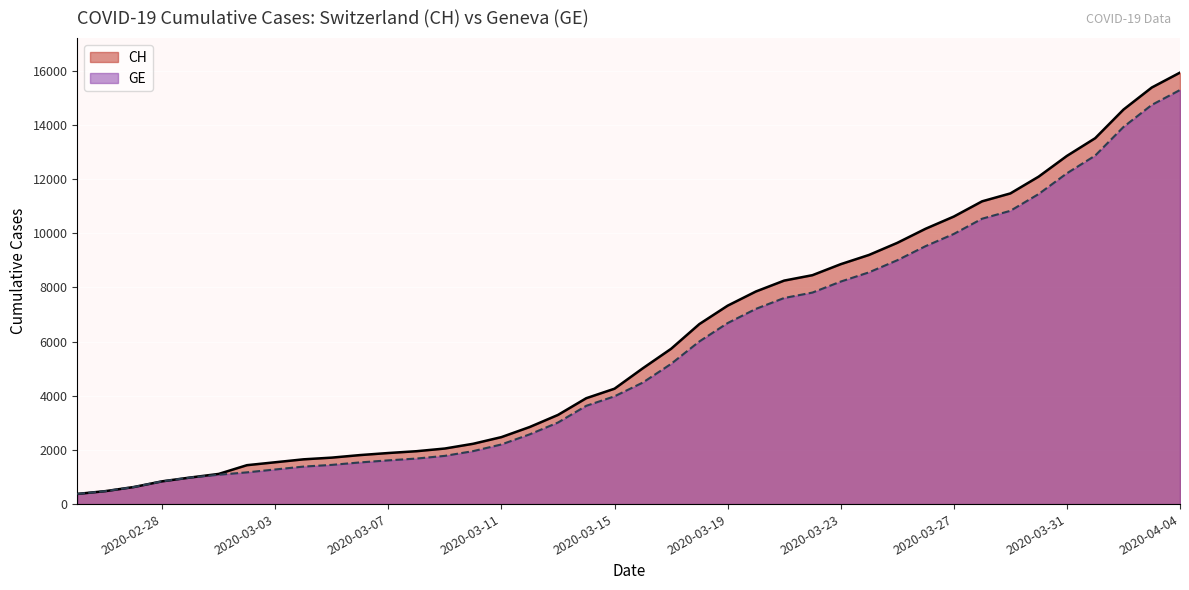

What is the smallest value displayed?

375